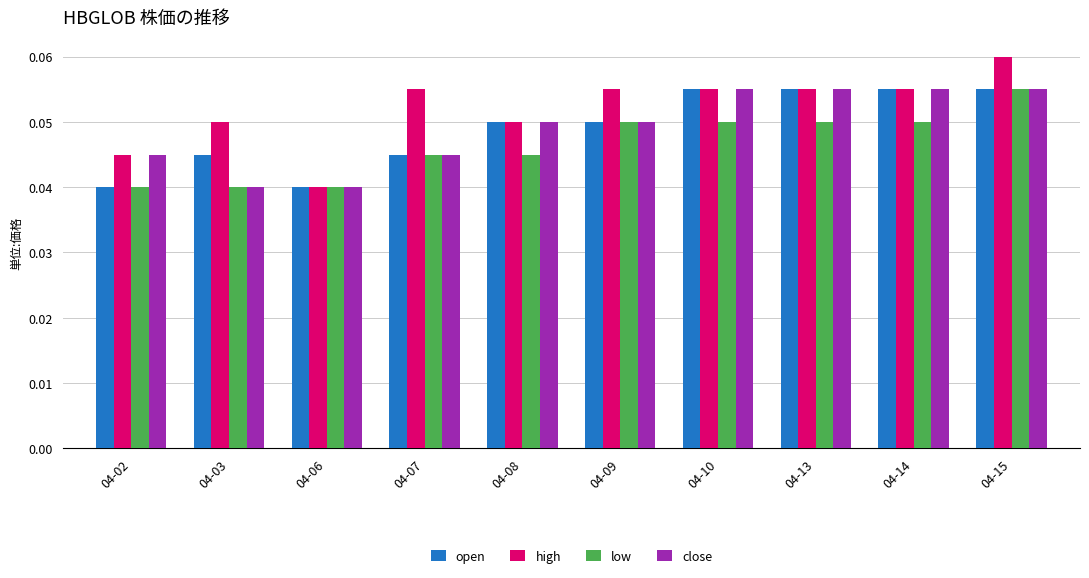

Is it true that low equals 0.0 at 04-13?

False